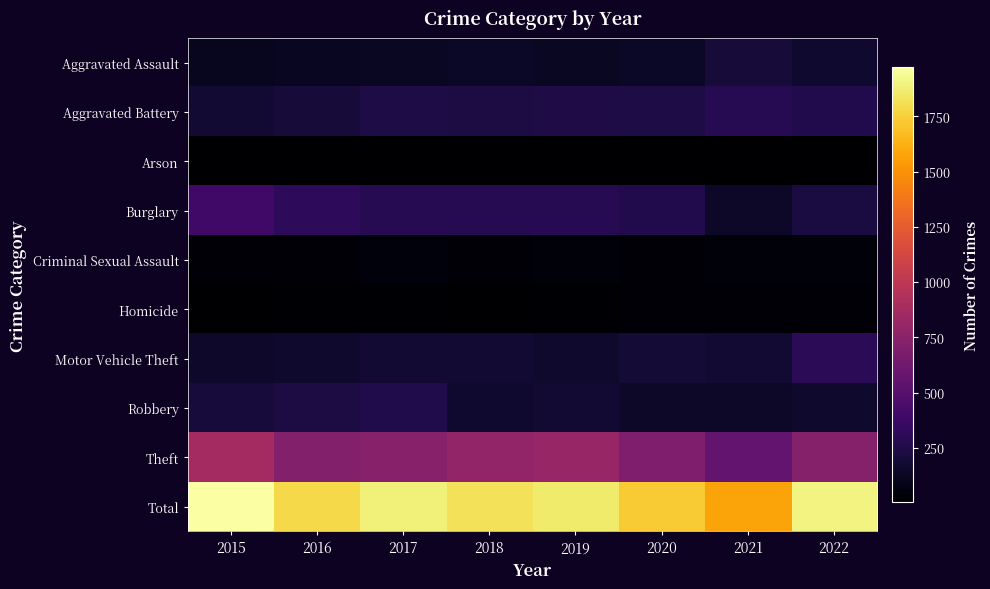

Reading right to left, transcribe all the data shown in this chart.

Aggravated Assault: 2022=169	2021=199	2020=140	2019=128	2018=137	2017=128	2016=121	2015=113
Aggravated Battery: 2022=263	2021=282	2020=240	2019=245	2018=231	2017=237	2016=200	2015=188
Arson: 2022=7	2021=5	2020=6	2019=7	2018=4	2017=6	2016=4	2015=5
Burglary: 2022=220	2021=150	2020=263	2019=281	2018=282	2017=287	2016=314	2015=398
Criminal Sexual Assault: 2022=37	2021=42	2020=28	2019=41	2018=32	2017=46	2016=27	2015=25
Homicide: 2022=22	2021=21	2020=20	2019=12	2018=10	2017=18	2016=13	2015=10
Motor Vehicle Theft: 2022=299	2021=178	2020=193	2019=158	2018=176	2017=178	2016=158	2015=157
Robbery: 2022=161	2021=146	2020=147	2019=185	2018=171	2017=257	2016=229	2015=207
Theft: 2022=721	2021=555	2020=693	2019=805	2018=782	2017=730	2016=719	2015=870
Total: 2022=1899	2021=1578	2020=1730	2019=1862	2018=1825	2017=1887	2016=1785	2015=1973